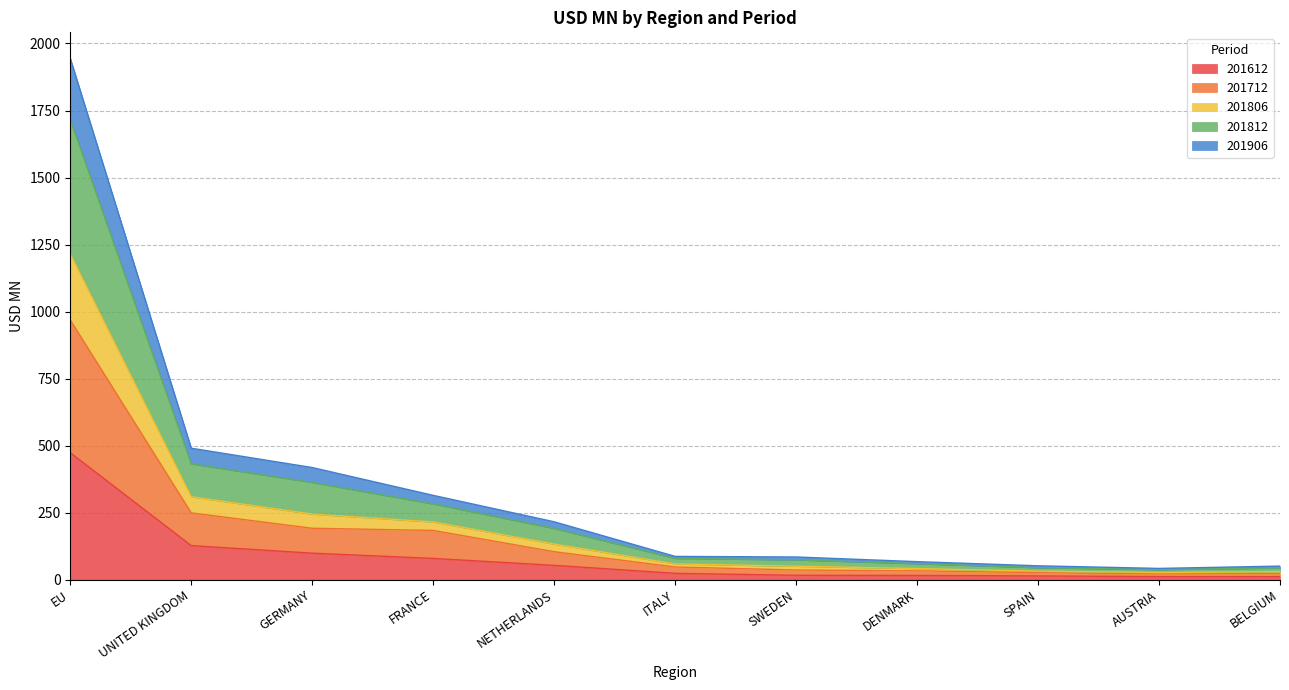

What is the maximum value for 201612?

473.5